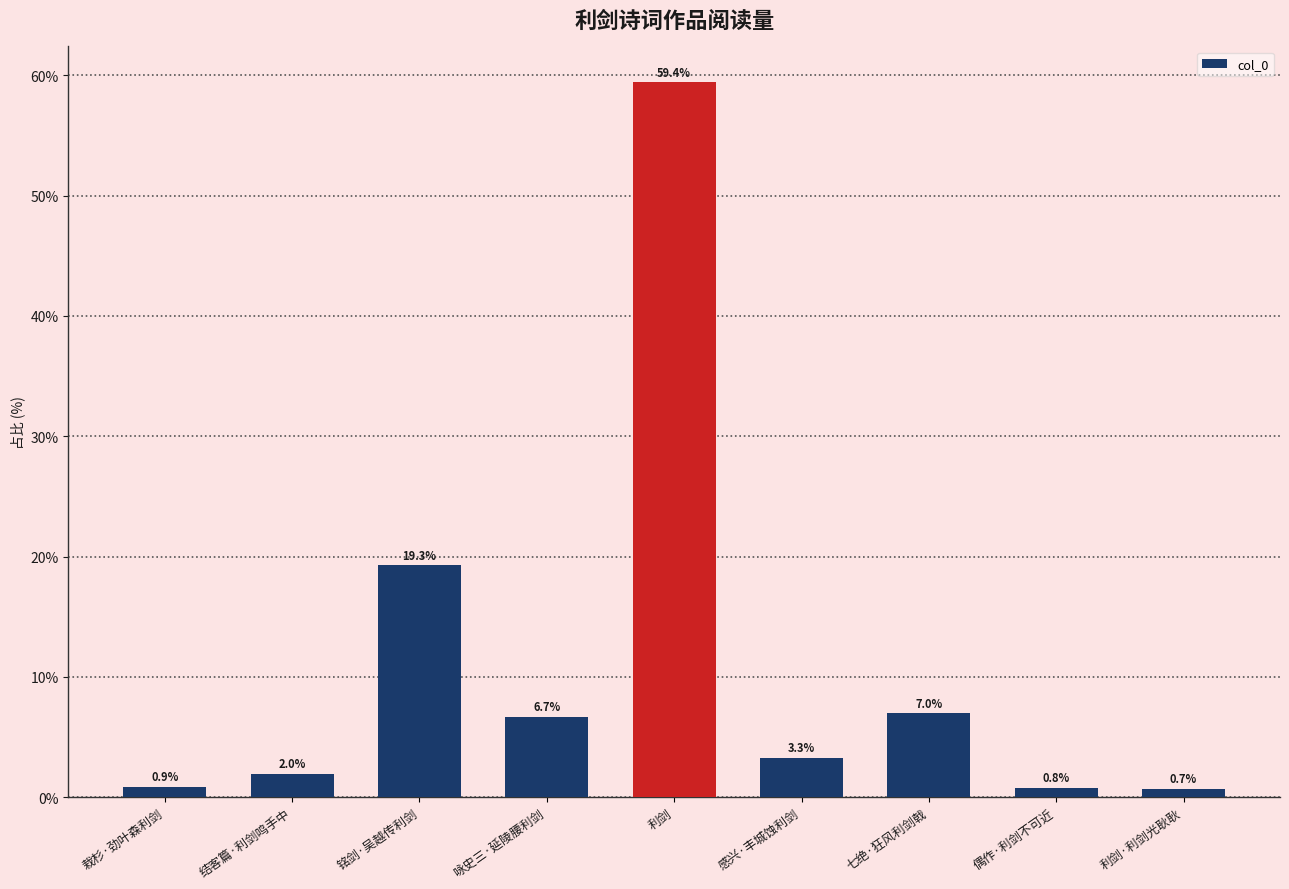

What is the smallest value displayed?

0.7